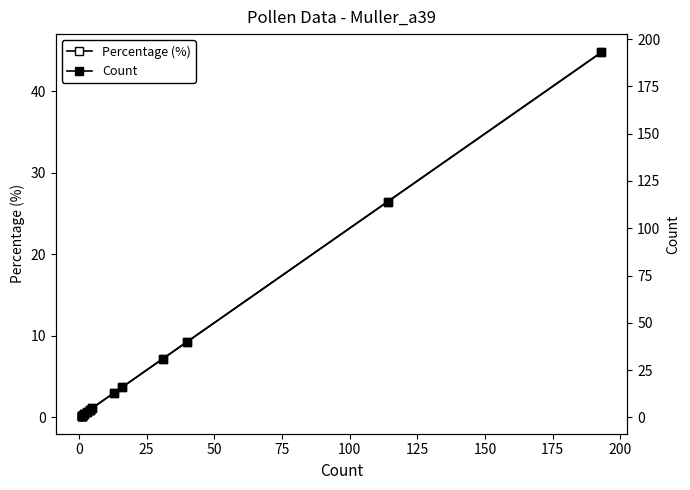

At how many categories does at least one series exceed 32?

3